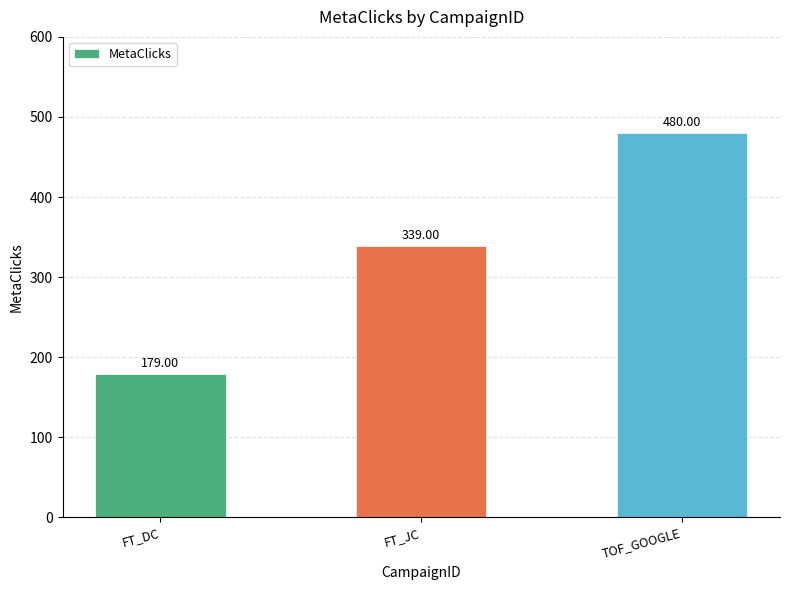

Rank the categories by value from lowest to highest.

FT_DC, FT_JC, TOF_GOOGLE